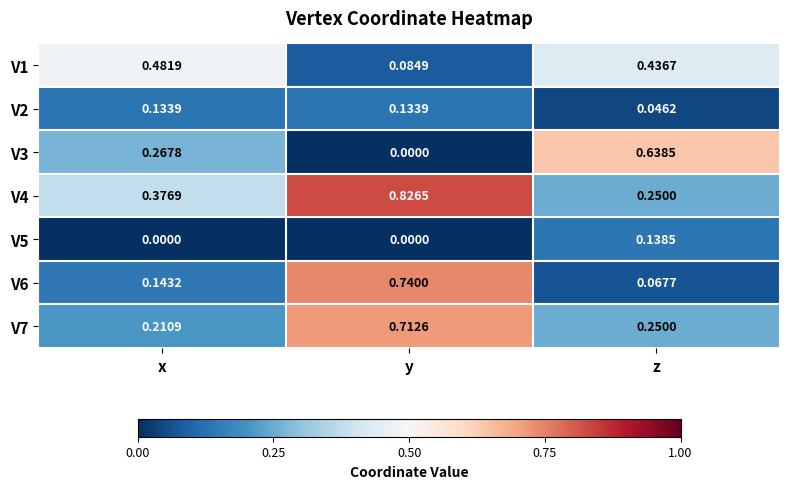

At which category is the sum across all series the highest?

y